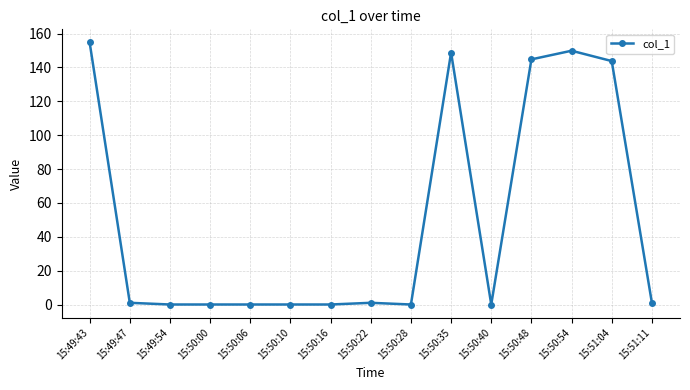

Reading left to right, transcribe all the data shown in this chart.

15:49:43=154.8	15:49:47=1.0	15:49:54=0.0	15:50:00=0.0	15:50:06=0.0	15:50:10=0.0	15:50:16=0.0	15:50:22=1.0	15:50:28=0.0	15:50:35=148.8	15:50:40=0.0	15:50:48=144.8	15:50:54=149.9	15:51:04=143.8	15:51:11=1.0